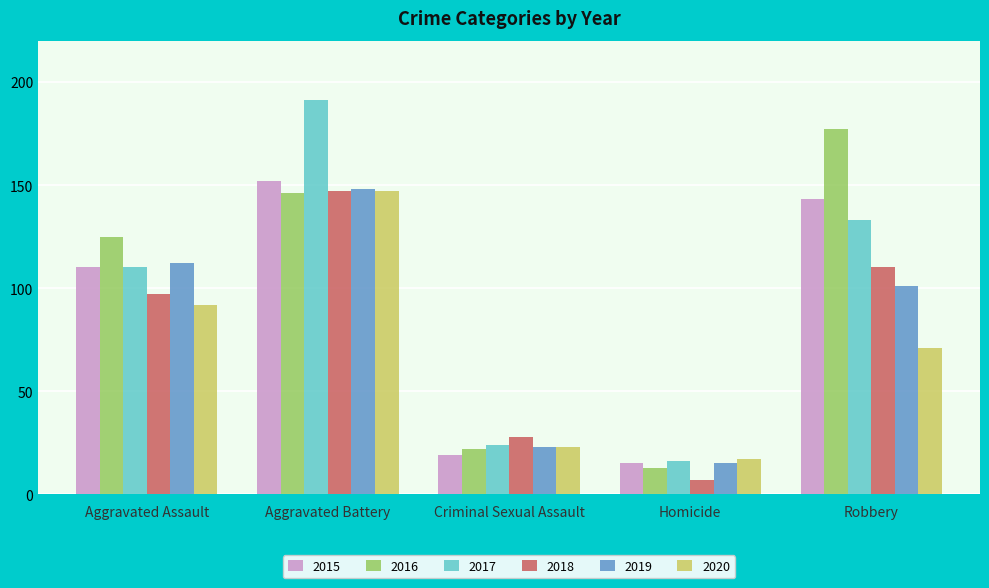

What is the sum of all 2019 values?

399